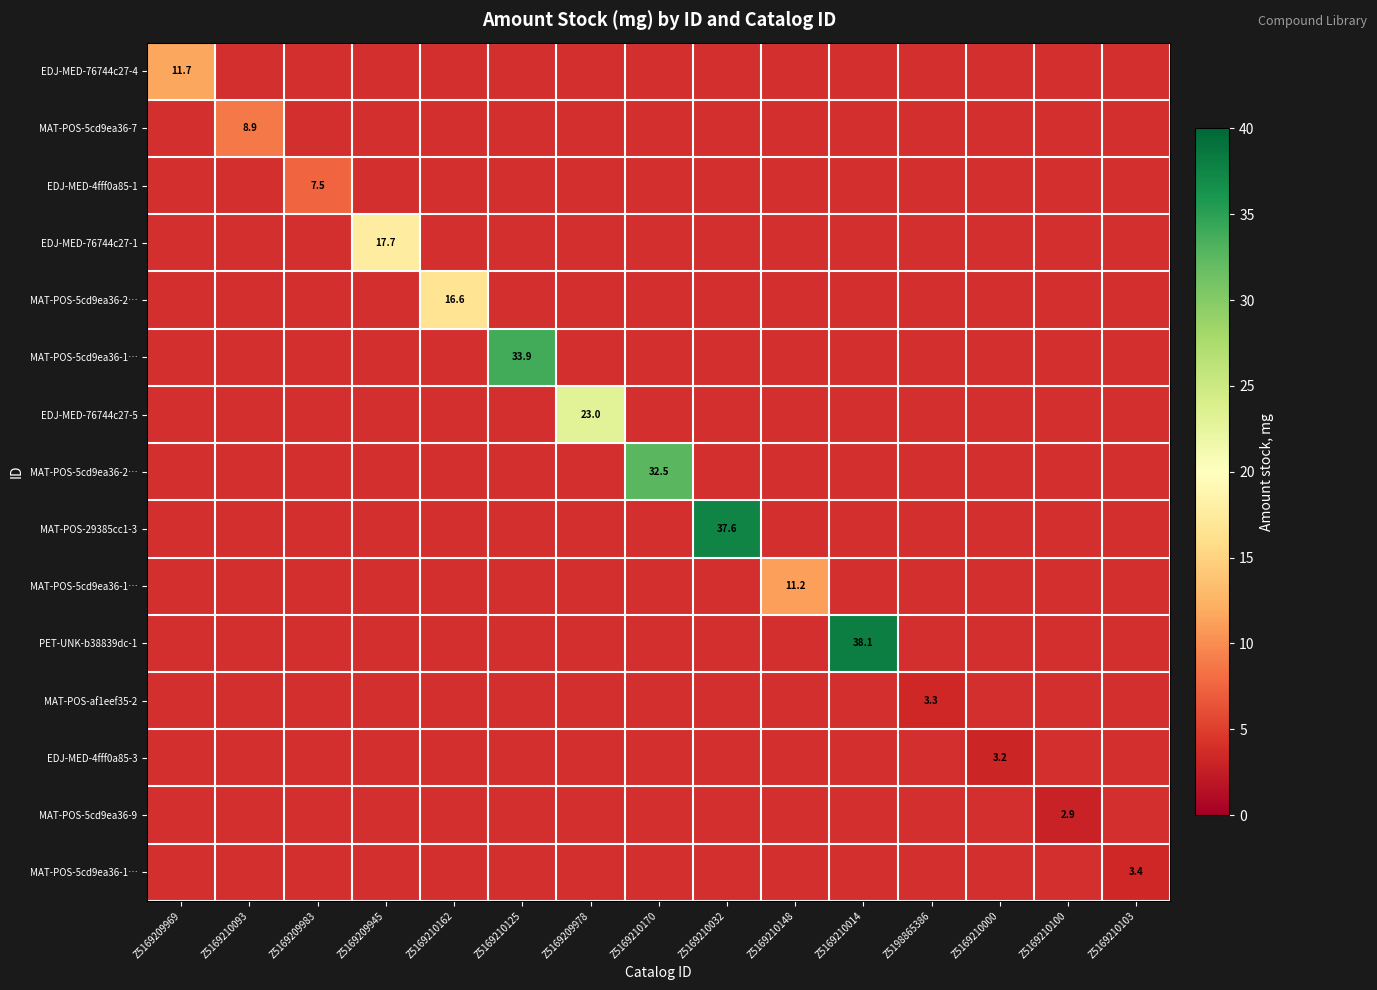

Count the number of data series in this chart.

15